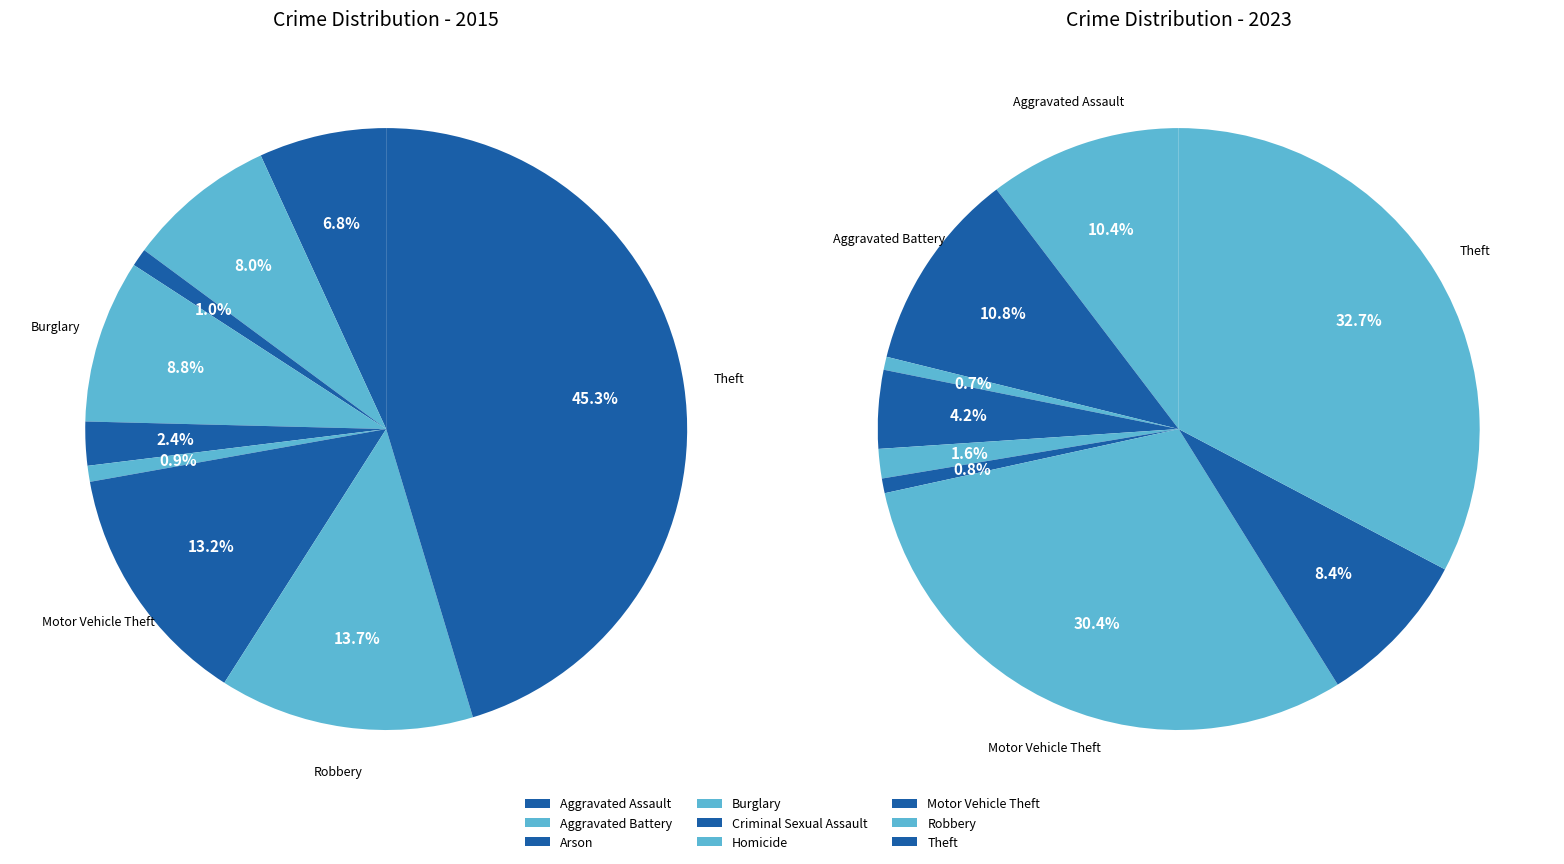

Rank the series by their maximum value, from highest to lowest.

values_2015, values_2023